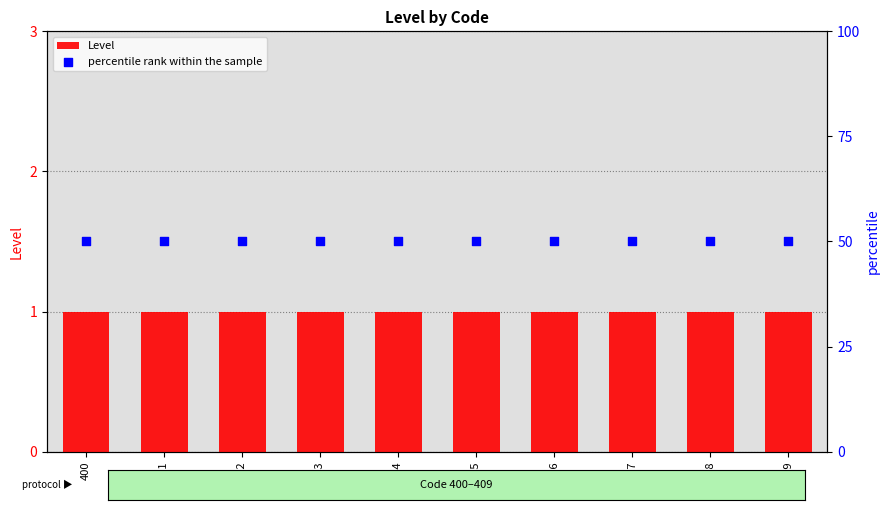

What is the total value across all series at 405?

51